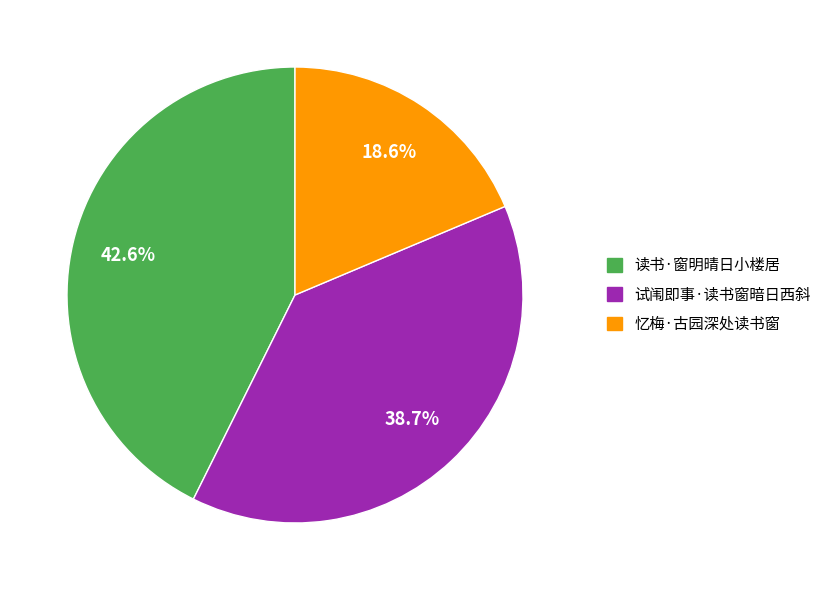

Count the number of slices in the pie.

3